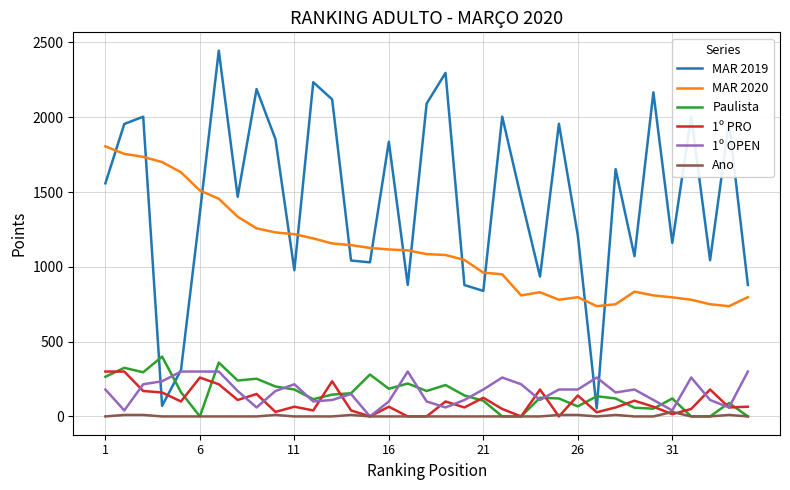

True or false: MAR 2019 and Paulista cross at least once.

True